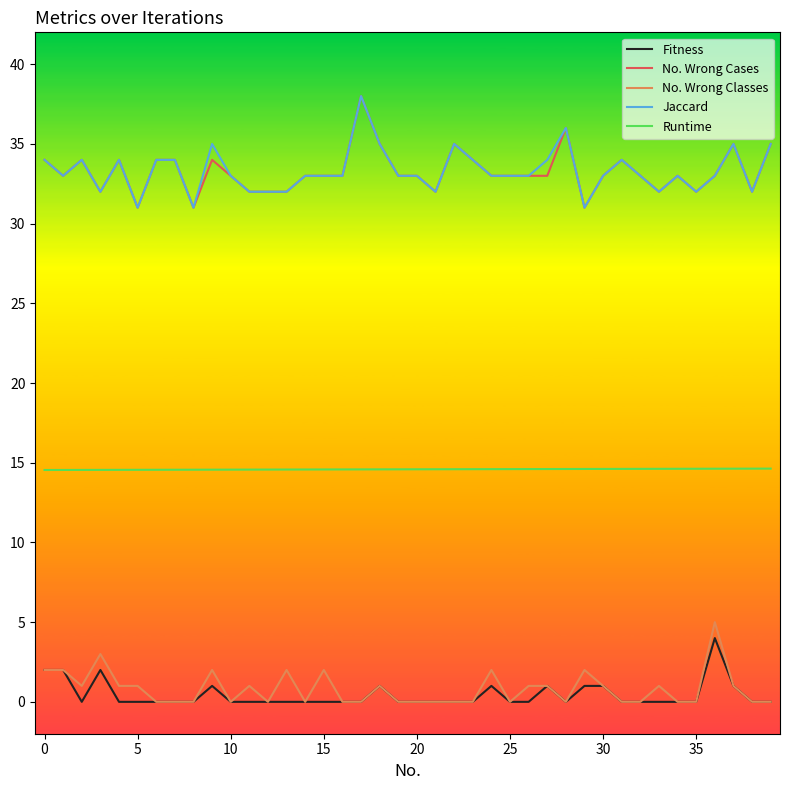

True or false: Runtime and Jaccard cross at least once.

False